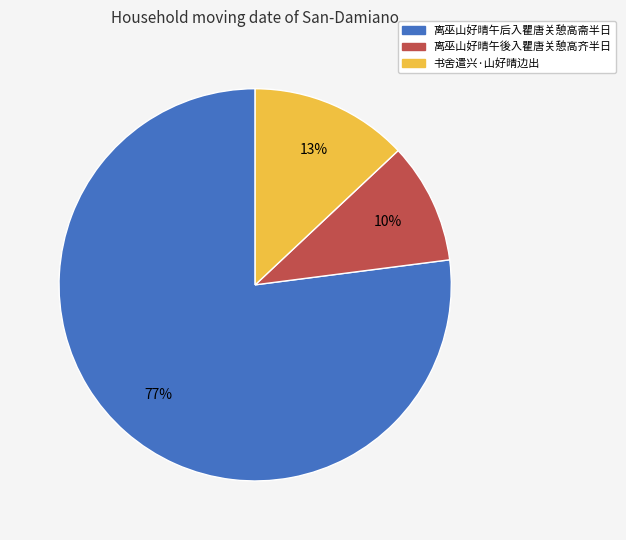

Which category has the biggest portion of the pie?

离巫山好晴午后入瞿唐关憩高斋半日